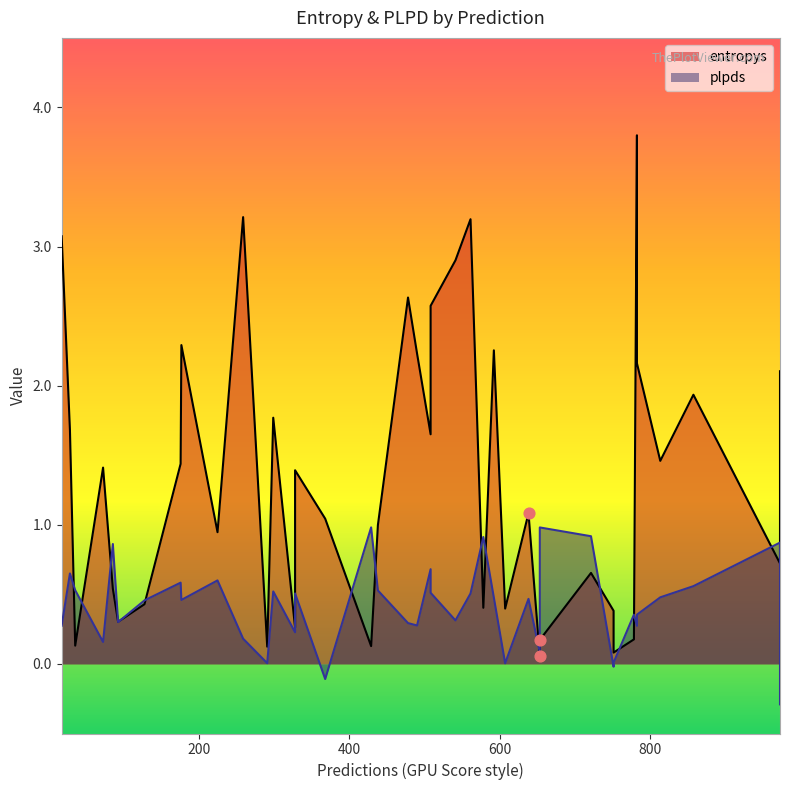

What is the total value across all series at 778?

0.5